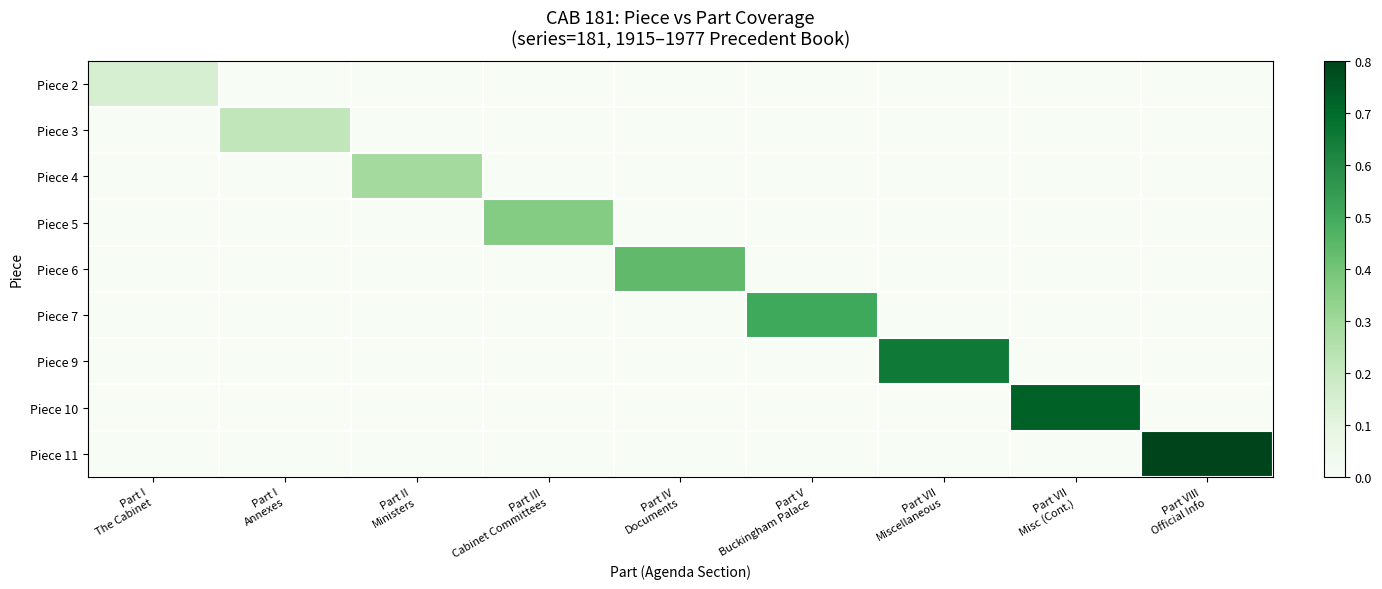

At how many categories does at least one series exceed 0?

9